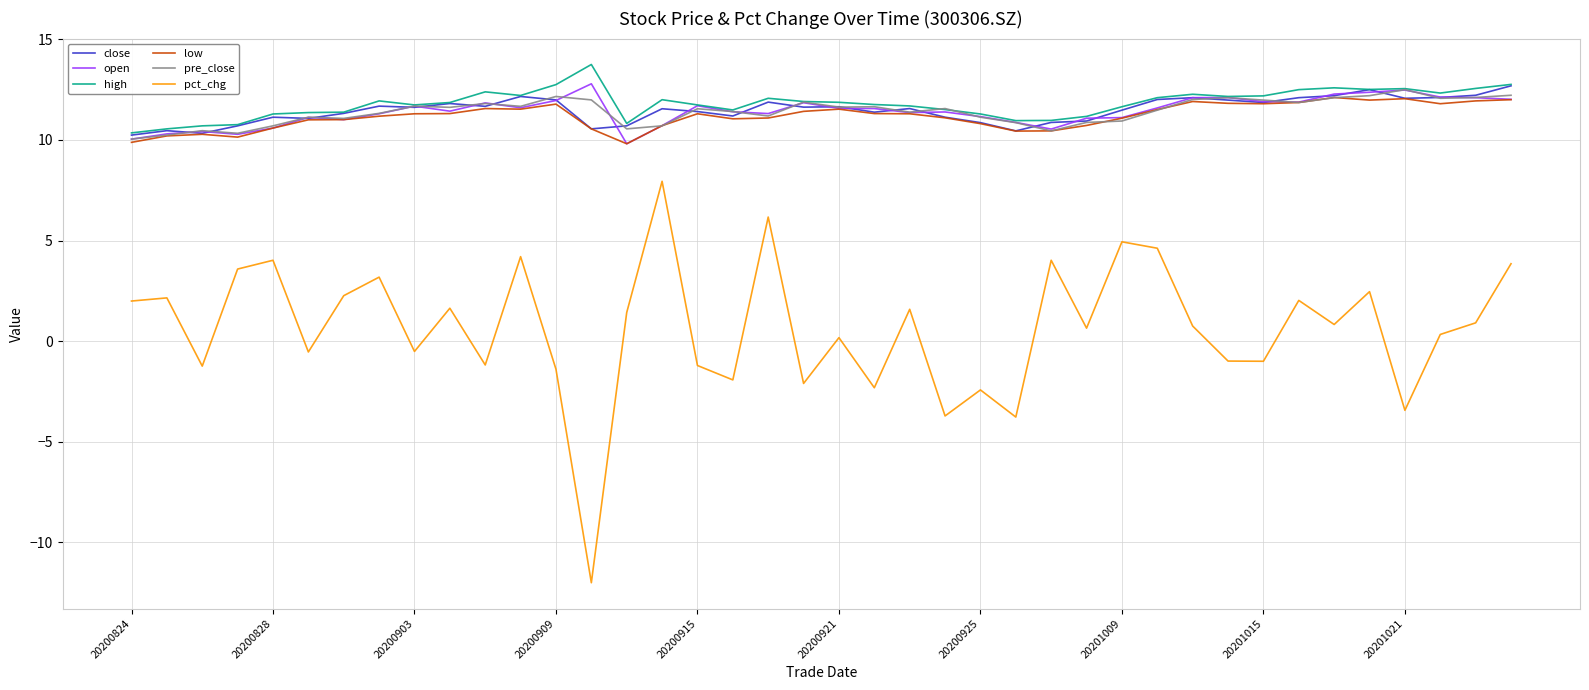

True or false: pct_chg and low cross at least once.

False